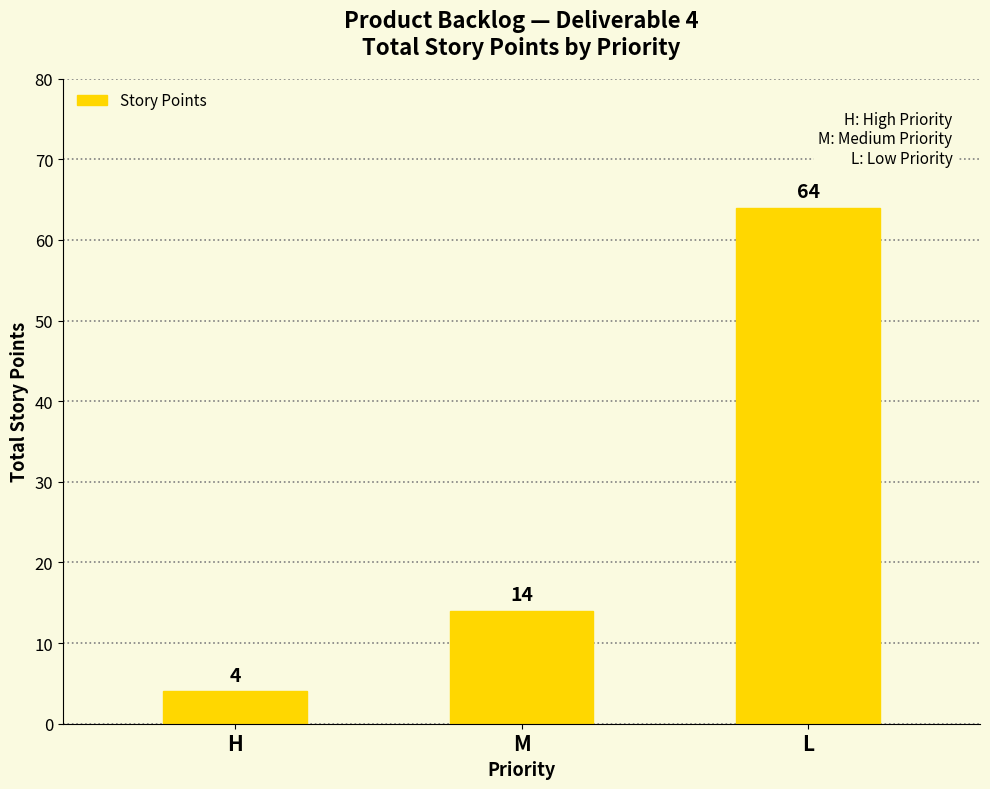

The chart shows a value of 112 at L. True or false?

False